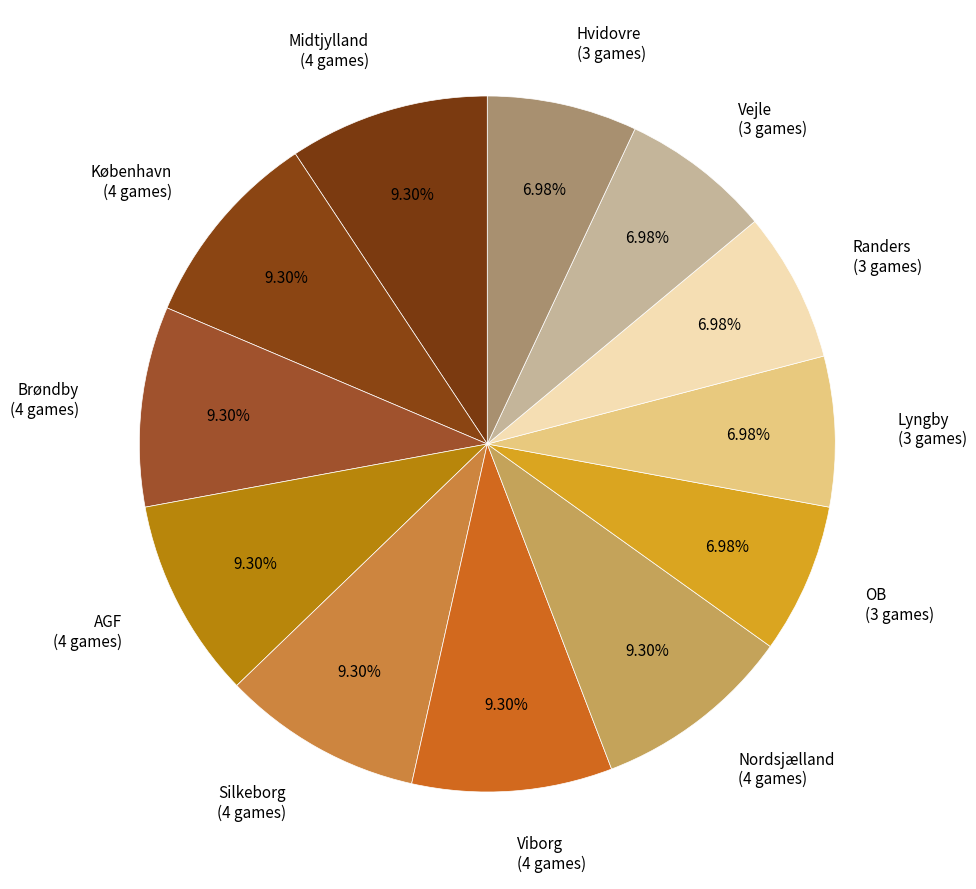

To the nearest percent, what percentage of the pie is Randers?

7%